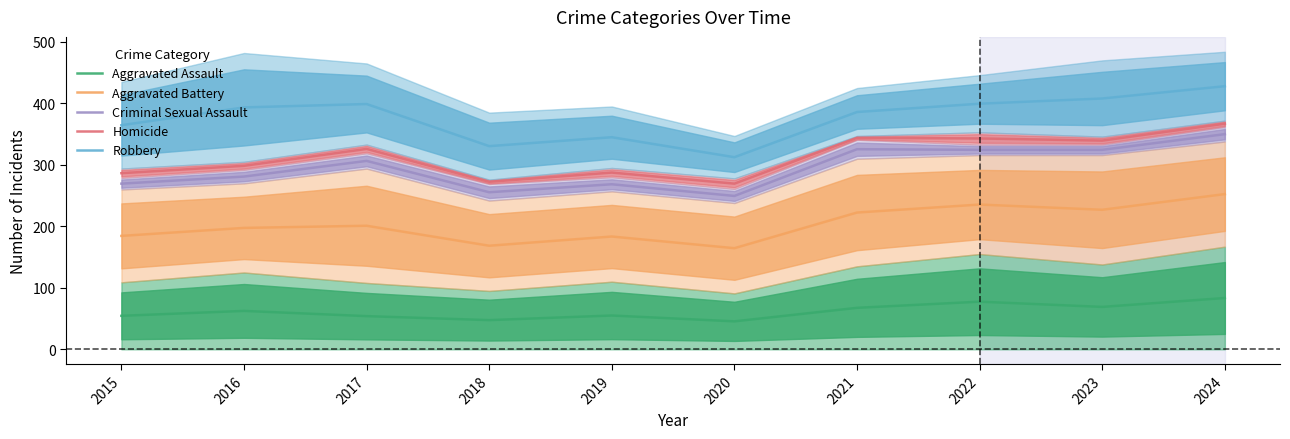

Reading left to right, what are all the values shown in this chart?

Aggravated Assault: 54.5	62.5	54.0	47.5	55.0	45.5	67.5	77.5	69.0	83.5
Aggravated Battery: 184.5	197.5	201.0	168.5	183.5	164.5	222.5	235.5	227.0	252.5
Criminal Sexual Assault: 269.5	281.0	306.5	255.5	268.5	249.5	325.5	324.5	324.5	350.0
Homicide: 286.5	298.5	326.0	272.5	287.5	269.5	344.0	343.0	339.5	367.0
Robbery: 364.5	393.5	399.0	330.5	345.0	312.5	386.0	399.5	408.0	428.0